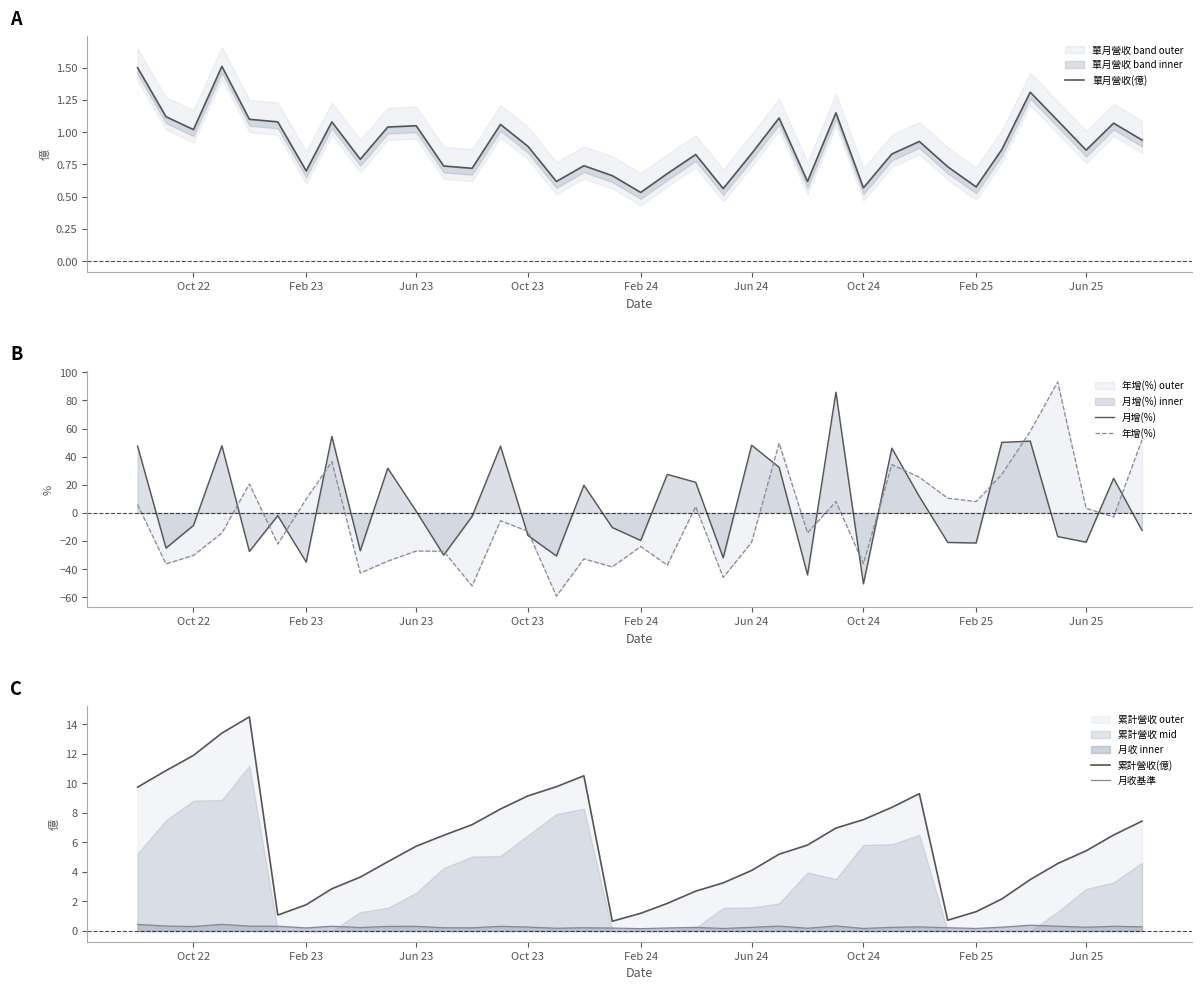

What is the highest value of the 月收基準 series?

0.5